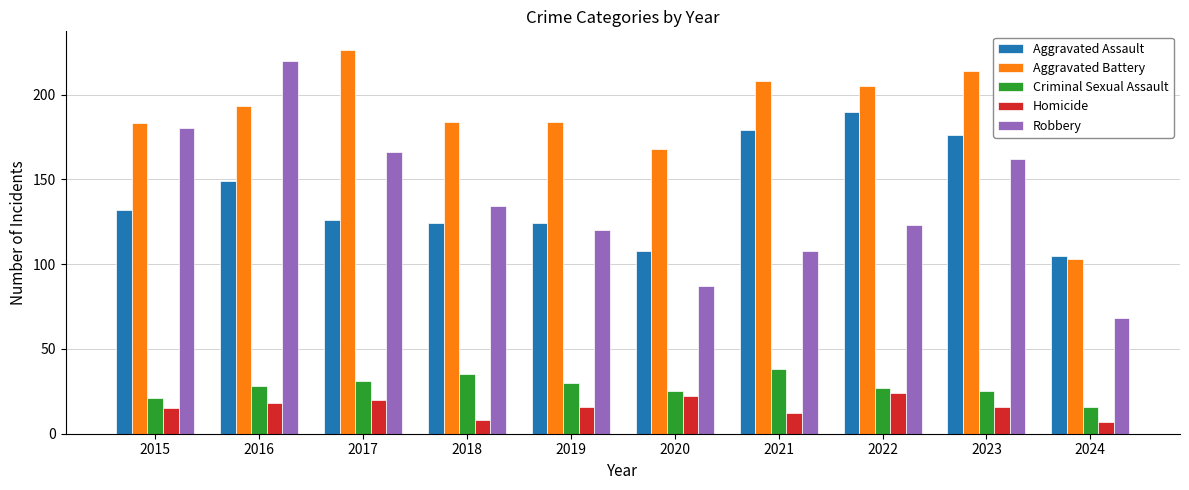

At which label is Robbery closest to 144?

2018